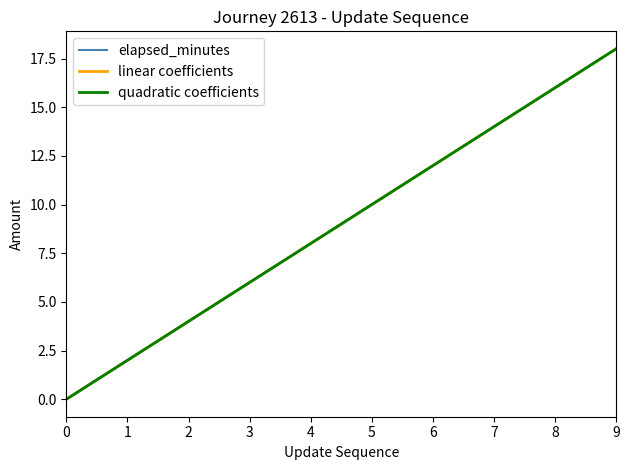

Which has a higher value, 7 or 1?

7